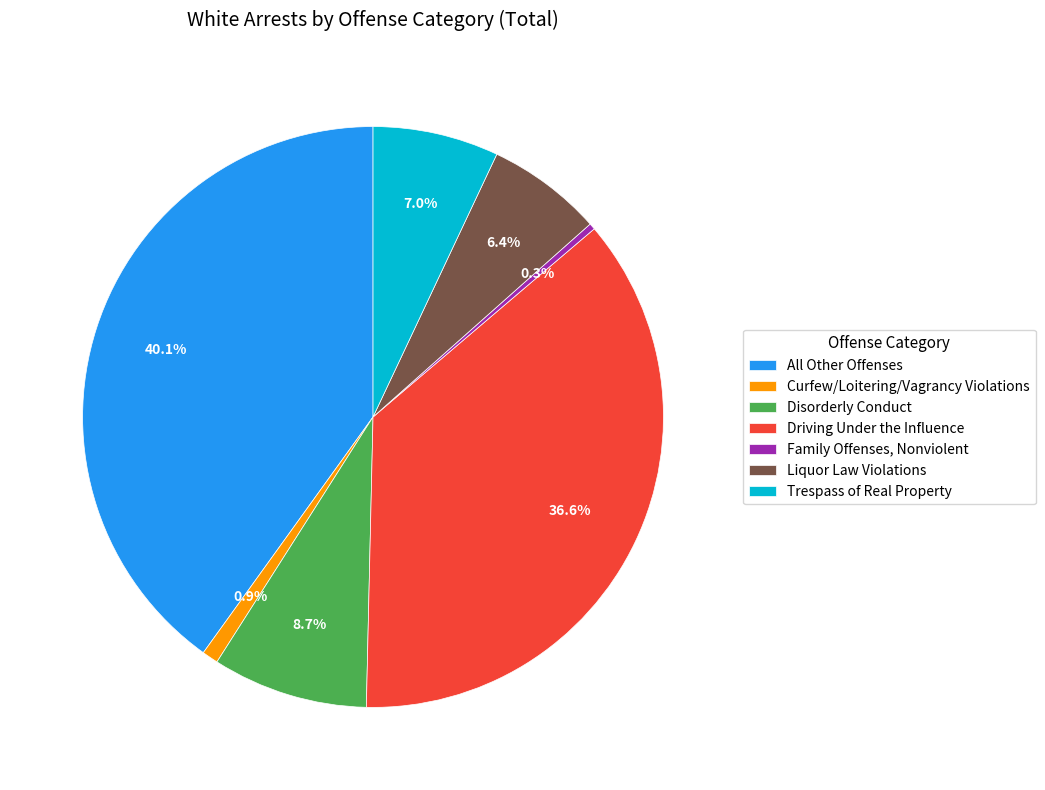

Count the number of slices in the pie.

7